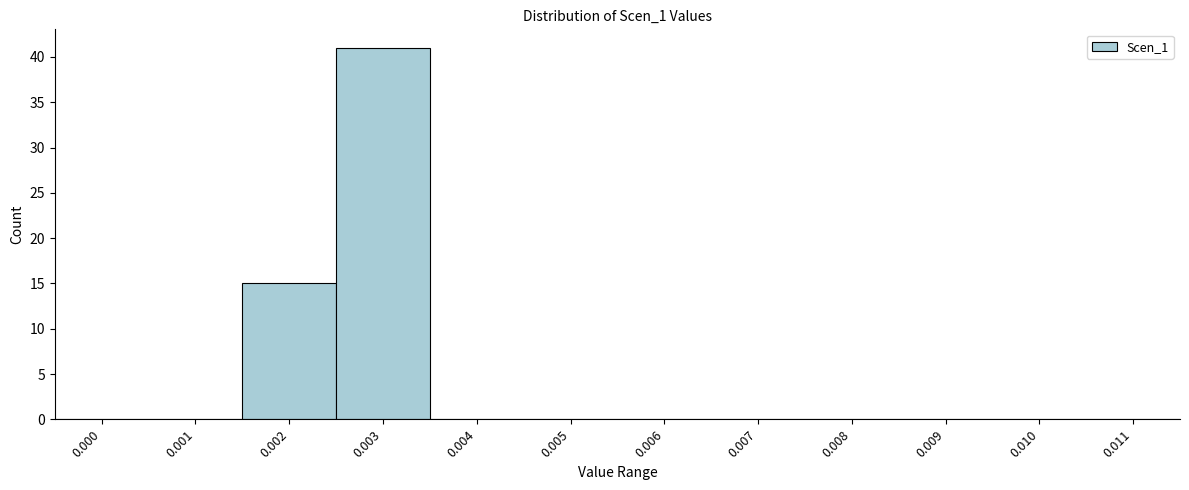

Reading left to right, transcribe all the data shown in this chart.

0.000=0	0.001=0	0.002=15	0.003=41	0.004=0	0.005=0	0.006=0	0.007=0	0.008=0	0.009=0	0.010=0	0.011=0